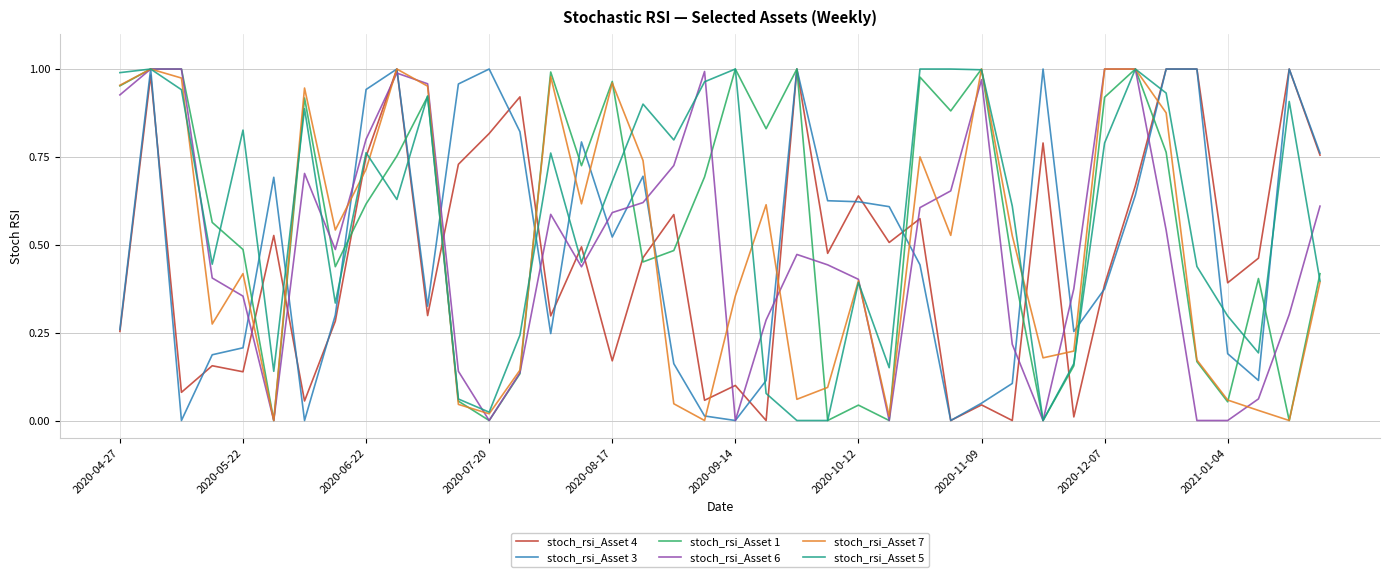

True or false: stoch_rsi_Asset 6 and stoch_rsi_Asset 4 cross at least once.

True